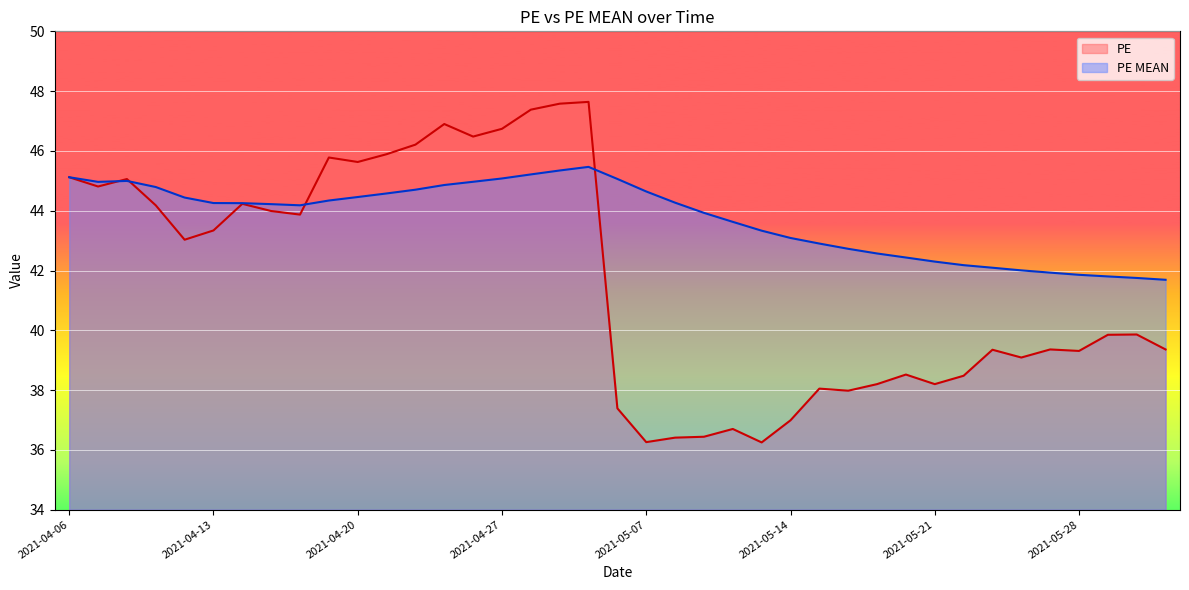

What are all the series names shown in the legend?

PE, PE MEAN